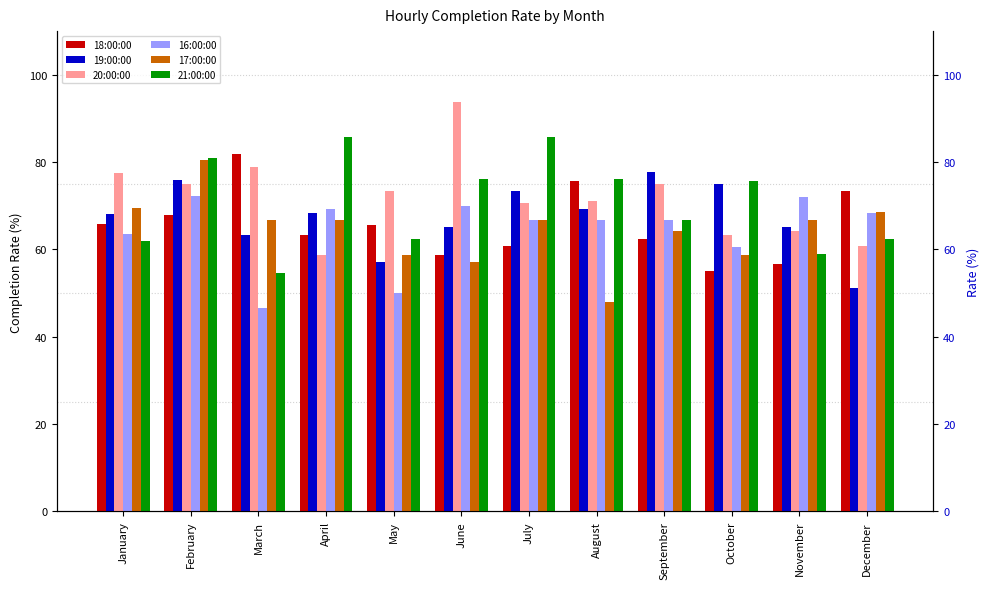

What is the smallest value displayed?

46.7